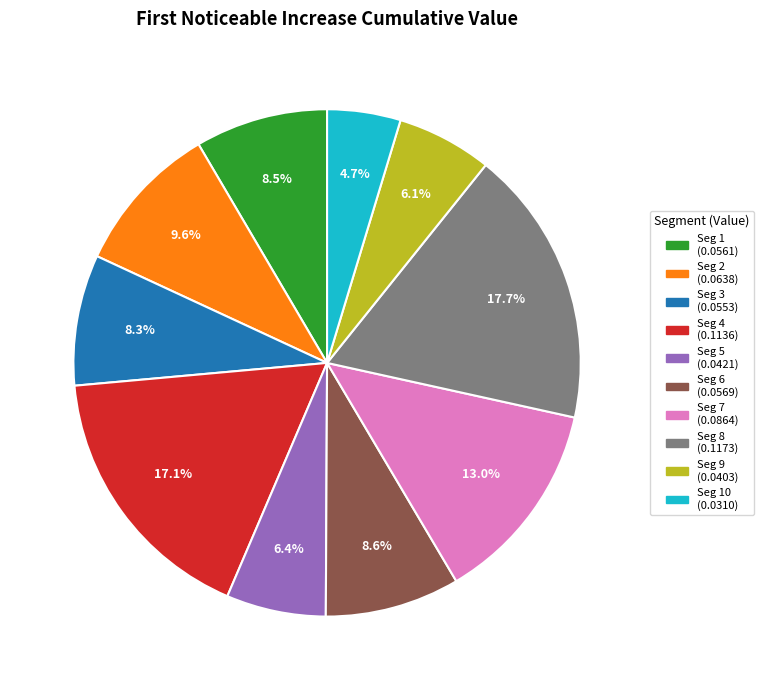

To the nearest percent, what is the difference between the largest and smallest slice percentages?

13%